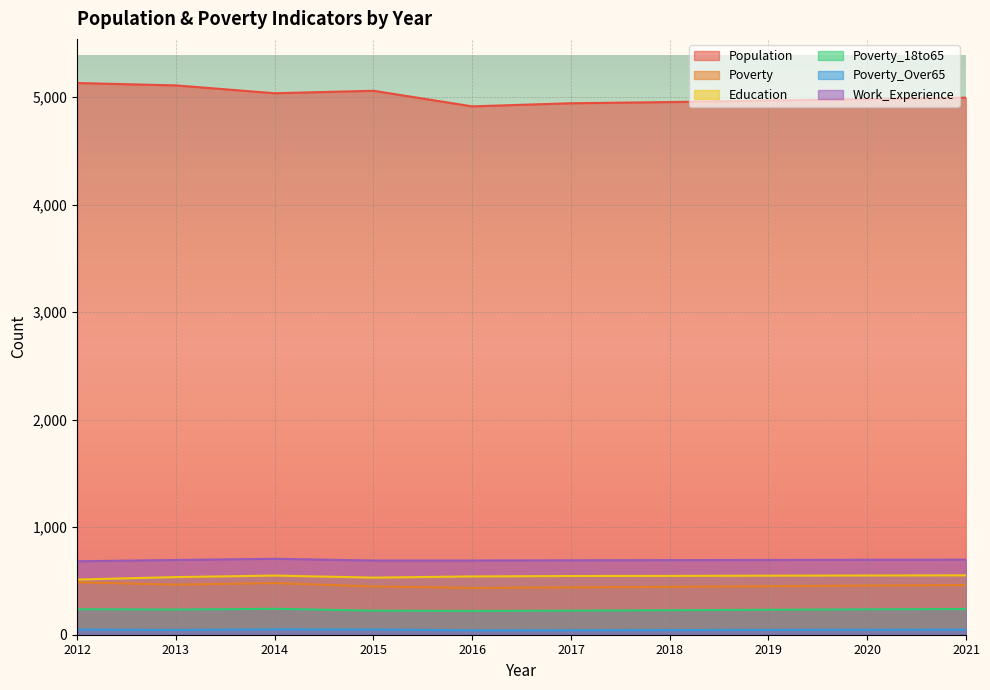

How many lines are shown in the chart?

6